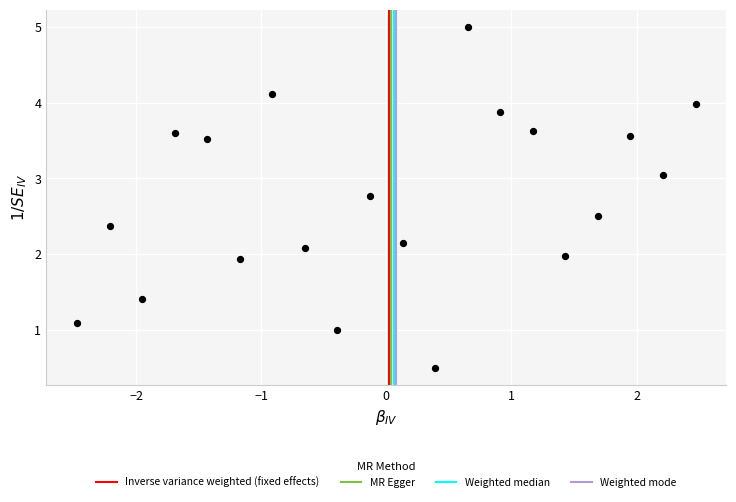

What is the range of X values (max minus min)?

4.9